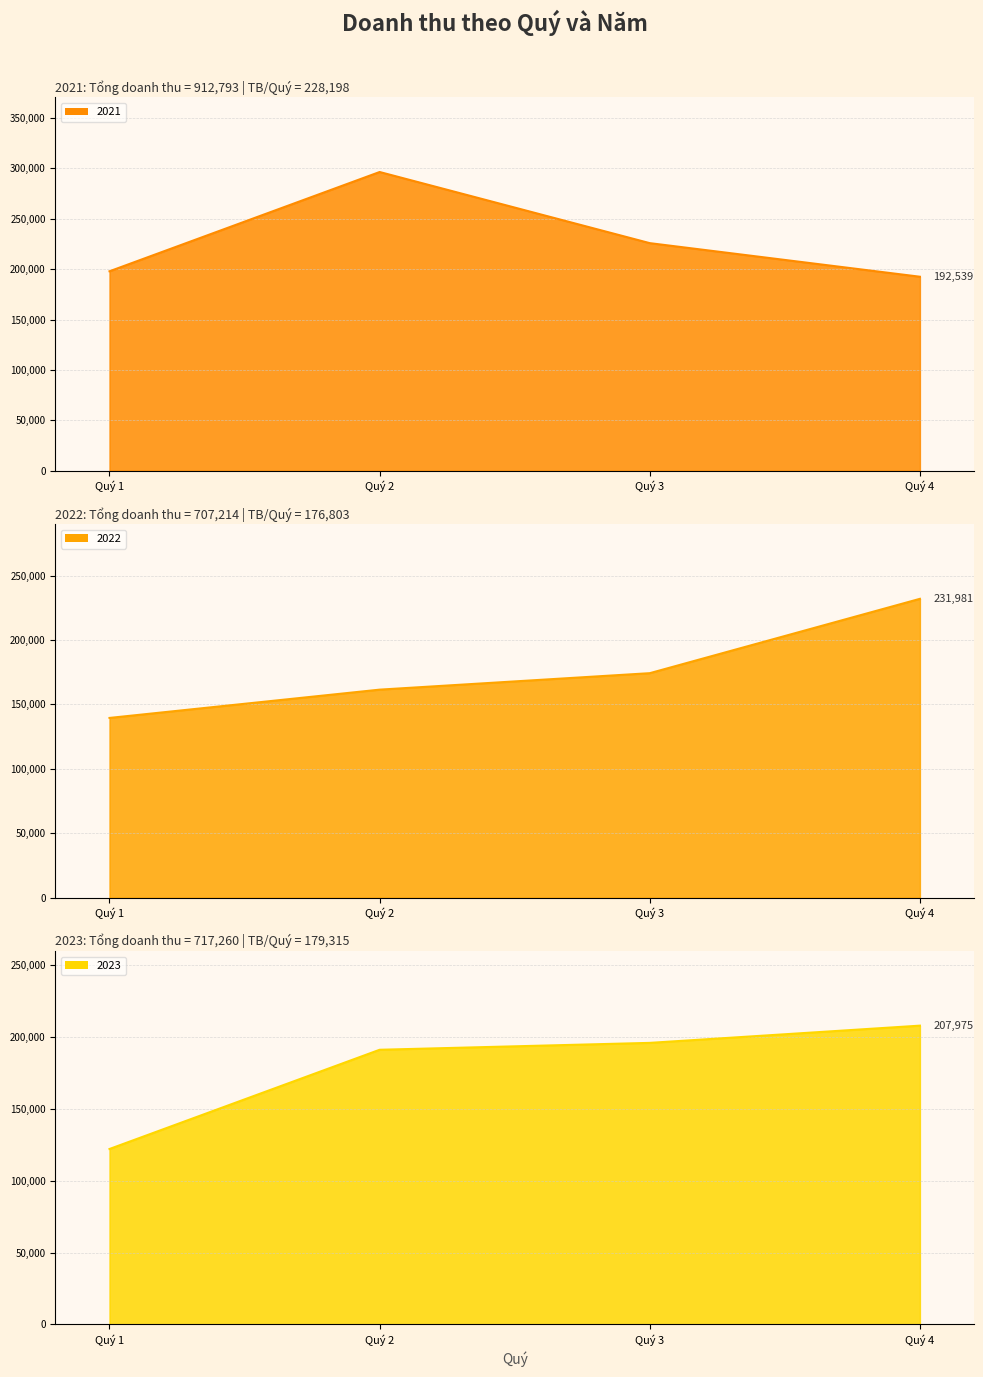

The 2022 series shows 97005 at Quý 1. True or false?

False